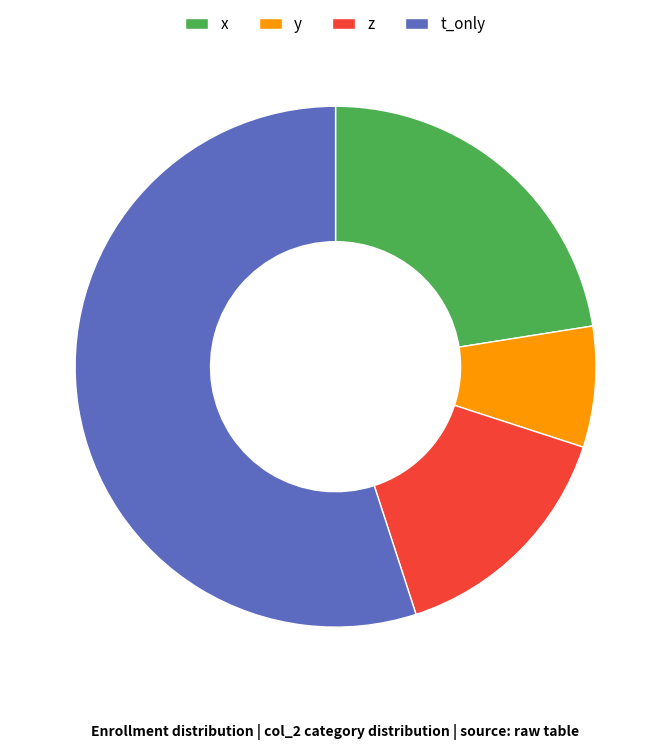

Approximately how many times larger is the value at y compared to x?

0.3